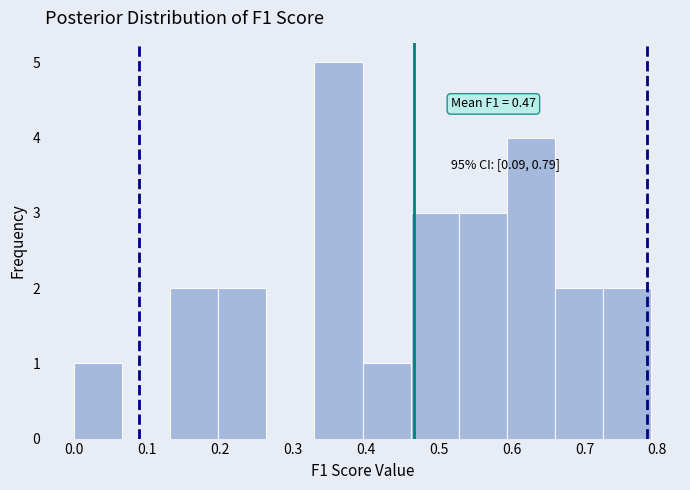

Over which range of the x-axis is the bar tallest?

0.33 to 0.40